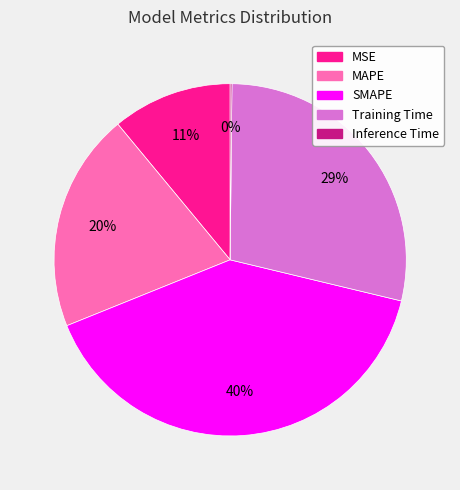

To the nearest percent, what is the average slice percentage?

20%